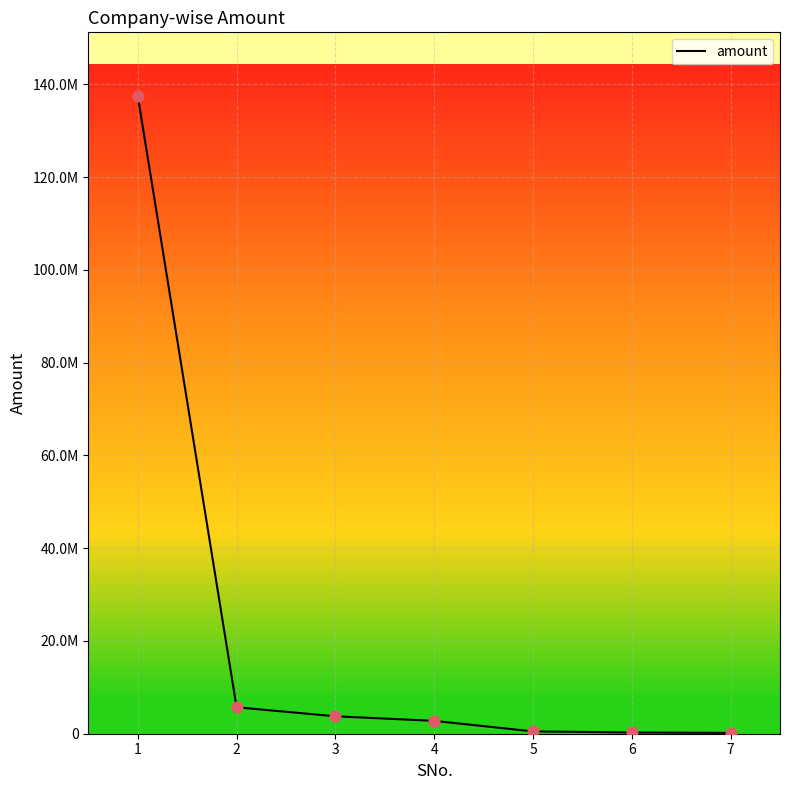

Between 3 and 7, which is larger?

3